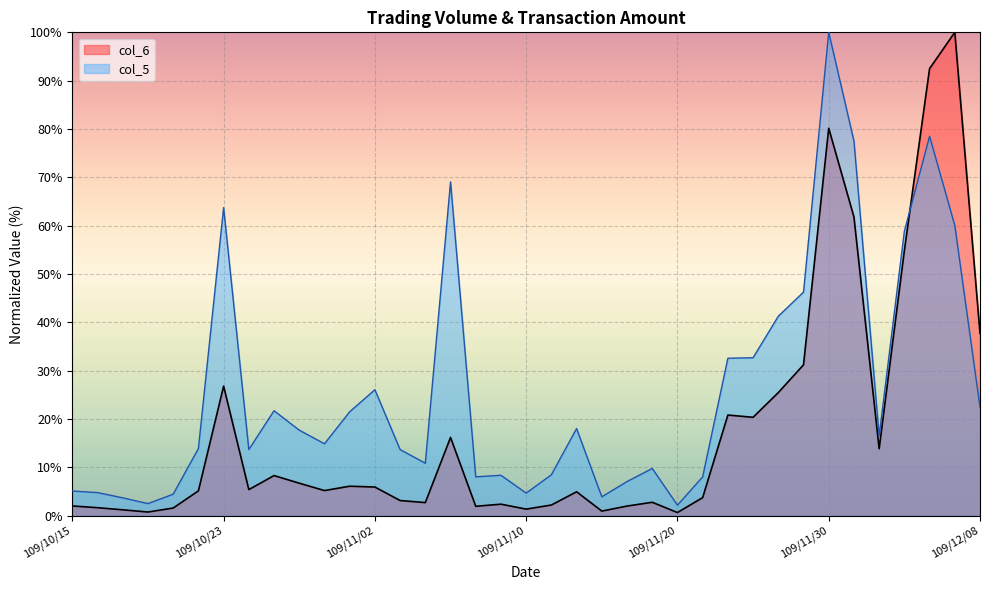

Where is the first local minimum for col_5?

109/10/20